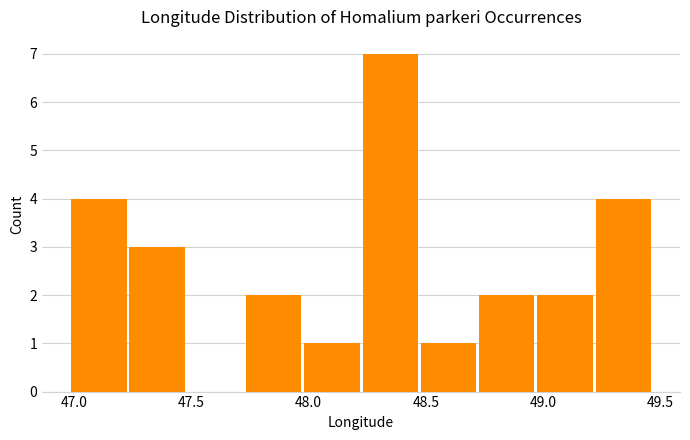

What is the height of the bar covering 48.95 to 49.20 on the x-axis? Neither the bar edges nor the heights are printed on the chart, so give them approximately, as read against the axes.

2